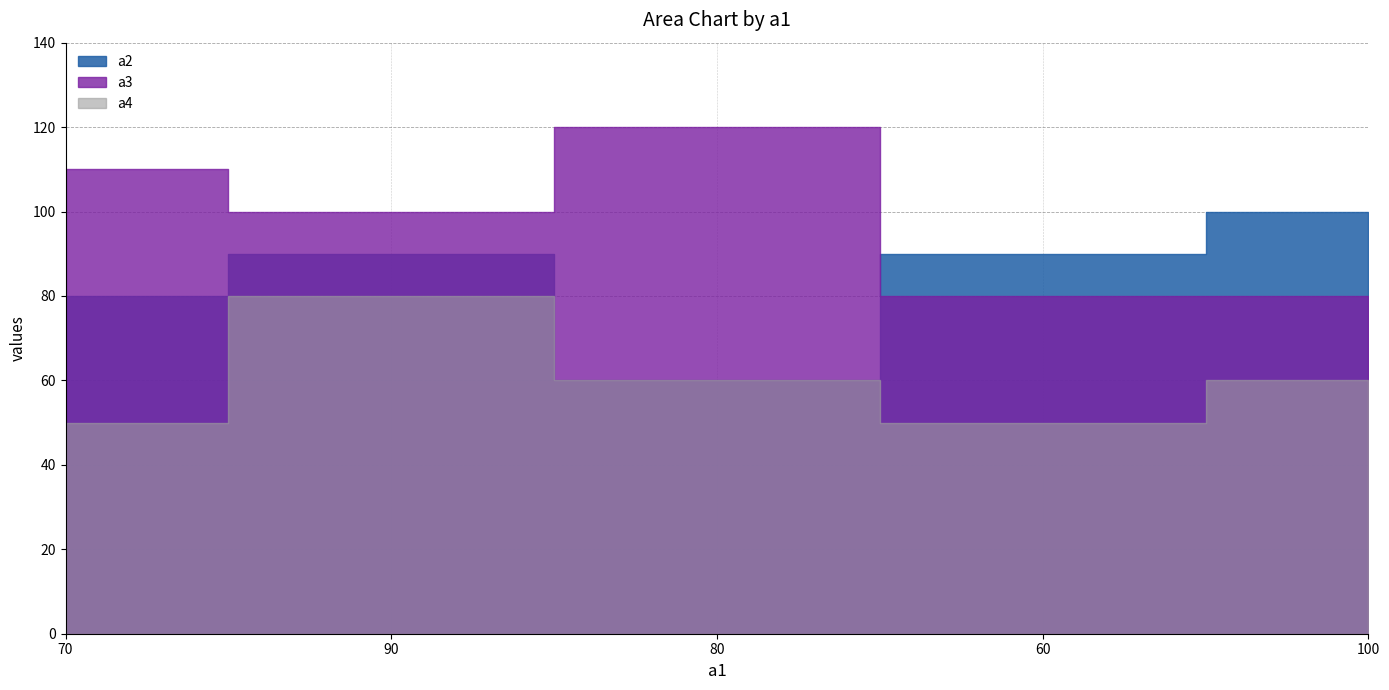

What position from the left is 70?

1